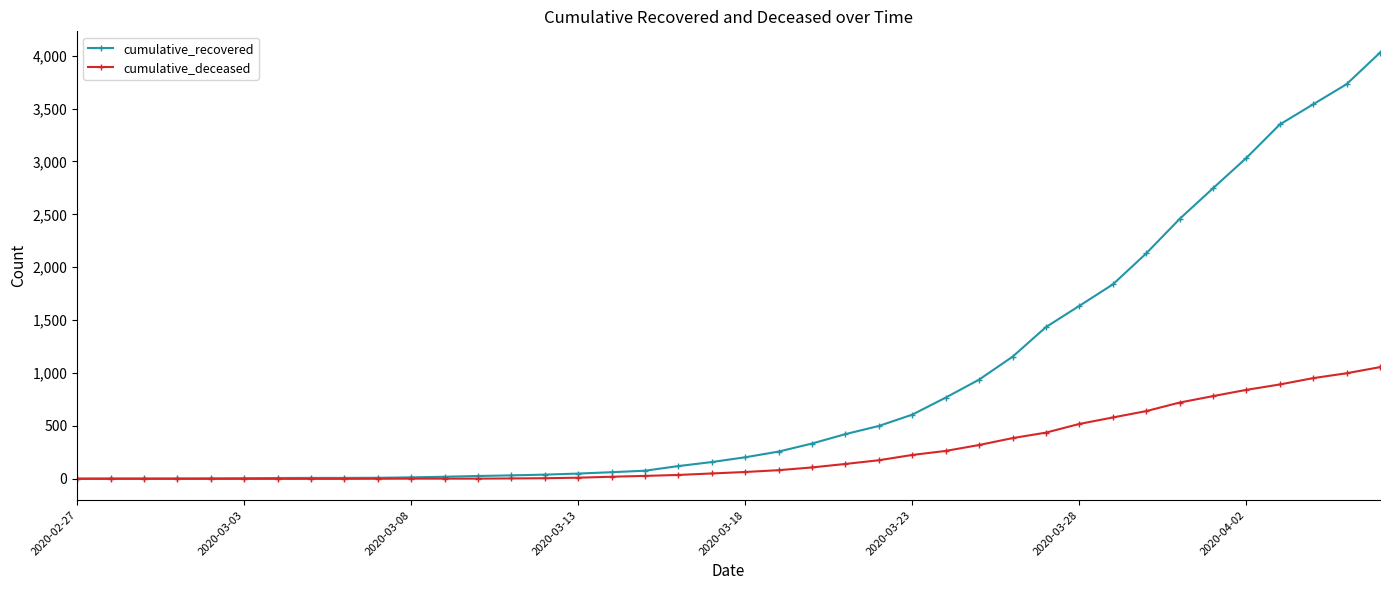

What is the average value of the cumulative_recovered series?

894